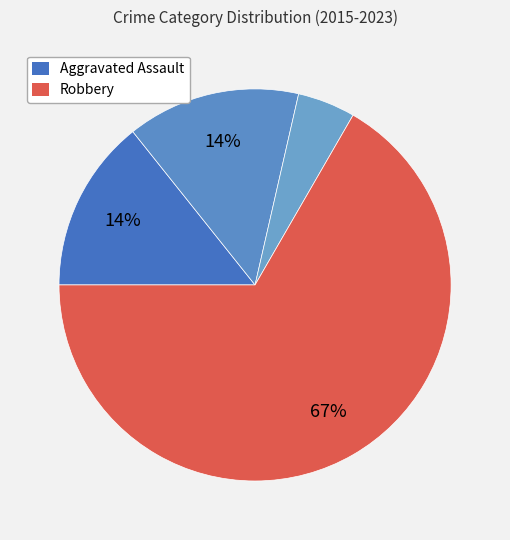

How many segments does this pie chart have?

4